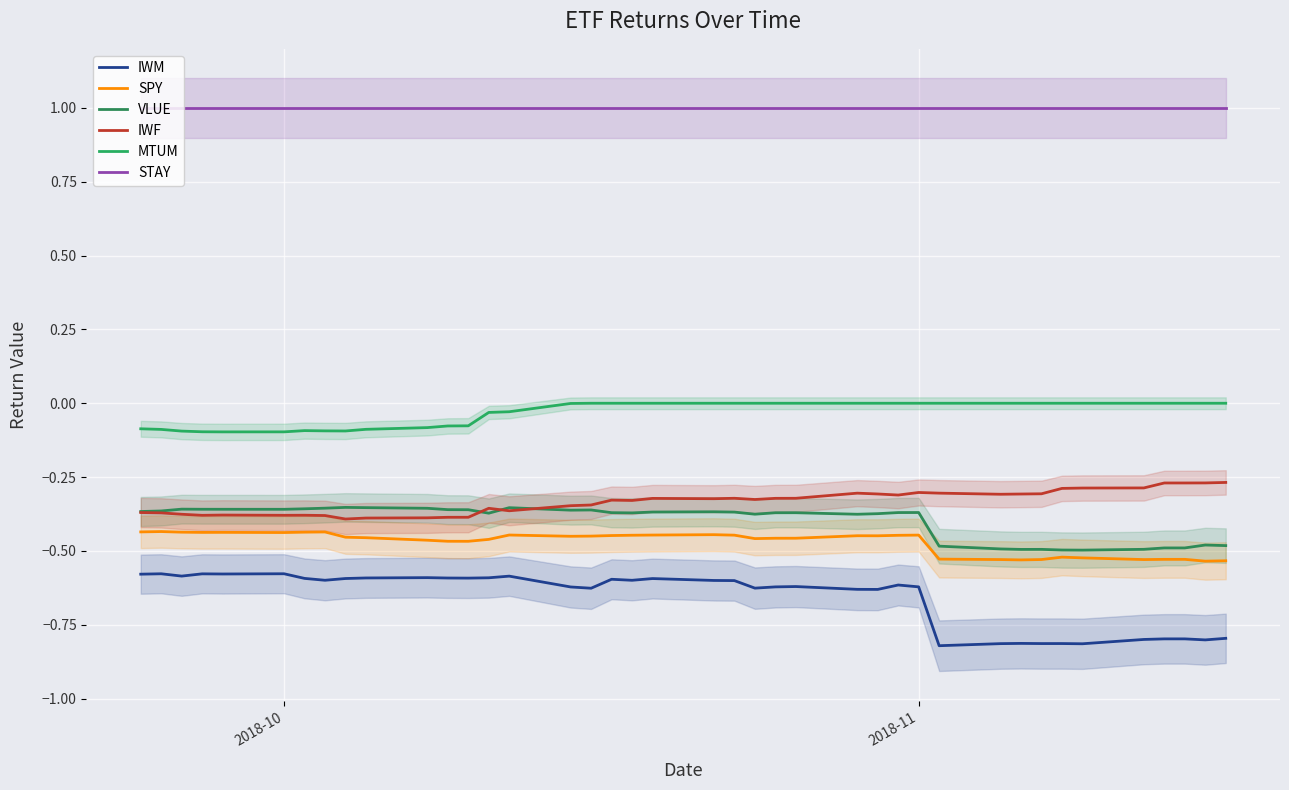

How many interior local valleys does the SPY series have?

9